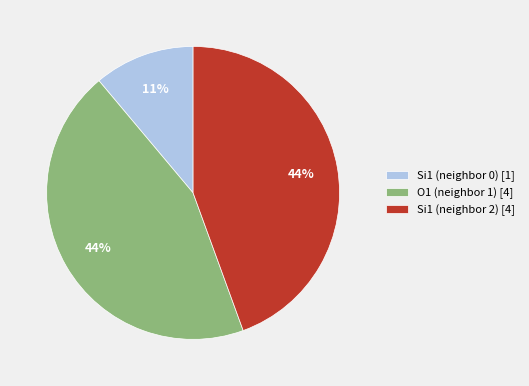

Is there any slice that represents more than half of the pie?

No